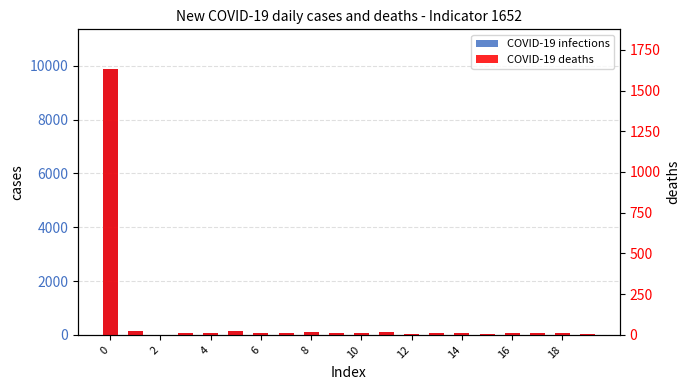

How many data points in COVID-19 deaths are less than 13?

10